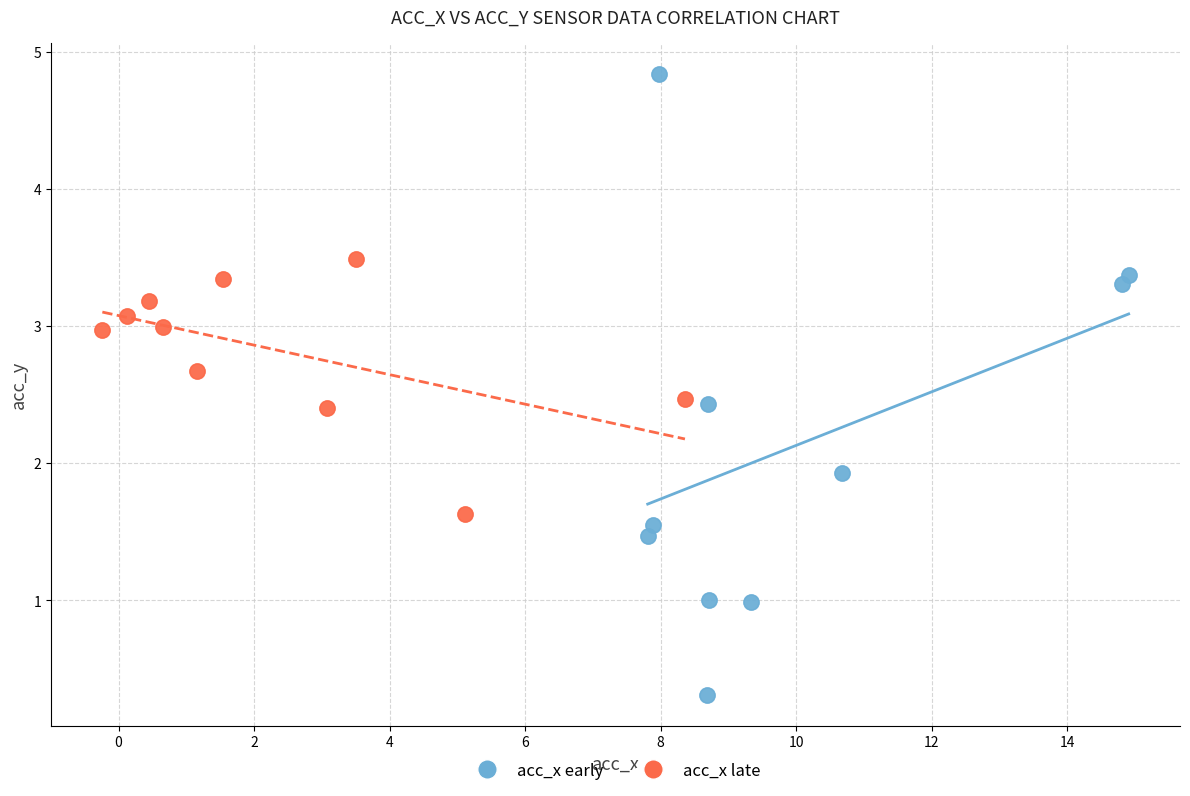

Which series has the widest spread of Y values?

acc_x early